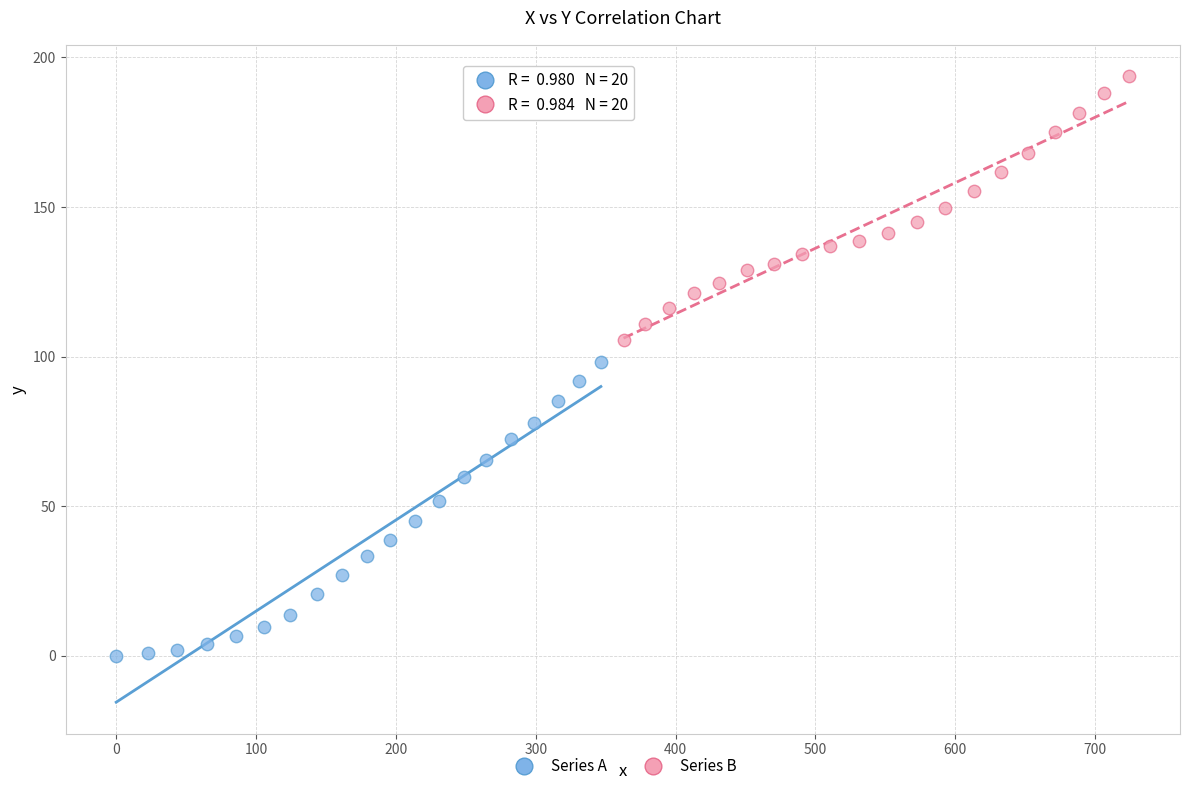

Which series reaches the maximum Y coordinate?

Series B